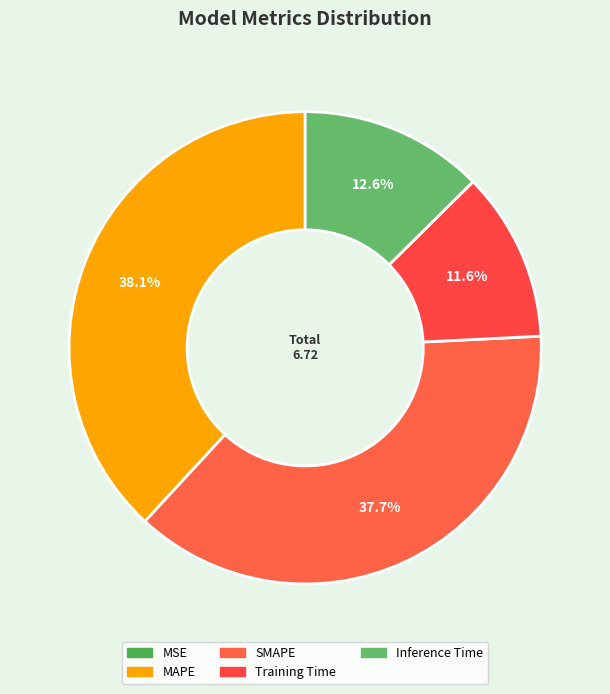

Between SMAPE and MAPE, which is larger?

MAPE